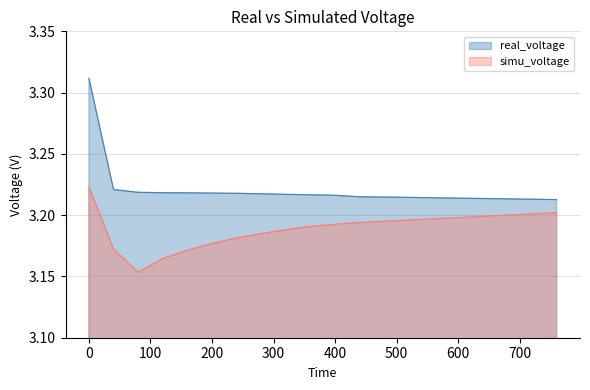

Reading left to right, extract all data points from this chart.

real_voltage: 0=3.3	40=3.2	80=3.2	120=3.2	160=3.2	200=3.2	240=3.2	280=3.2	320=3.2	360=3.2	400=3.2	440=3.2	480=3.2	520=3.2	560=3.2	600=3.2	640=3.2	680=3.2	720=3.2	760=3.2
simu_voltage: 0=3.2	40=3.2	80=3.2	120=3.2	160=3.2	200=3.2	240=3.2	280=3.2	320=3.2	360=3.2	400=3.2	440=3.2	480=3.2	520=3.2	560=3.2	600=3.2	640=3.2	680=3.2	720=3.2	760=3.2